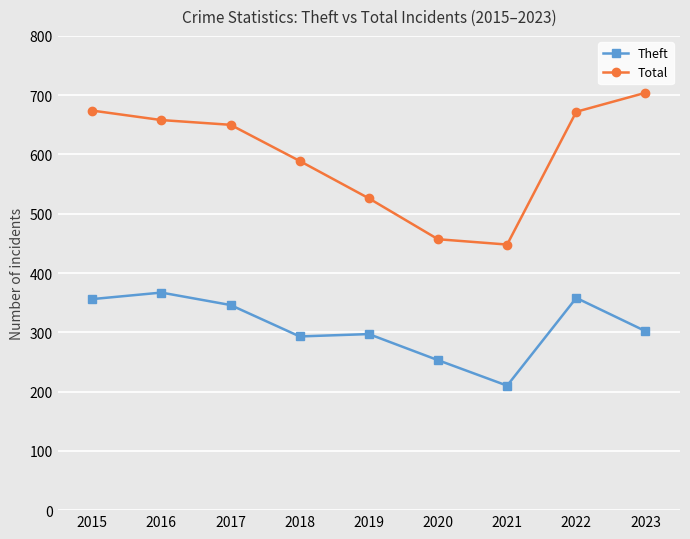

List the series in order of their peak value, highest first.

Total, Theft